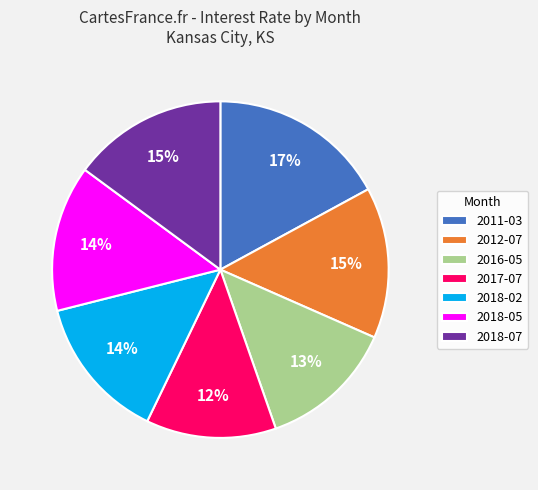

Is it true that 2018-02 is 24% of the pie?

False